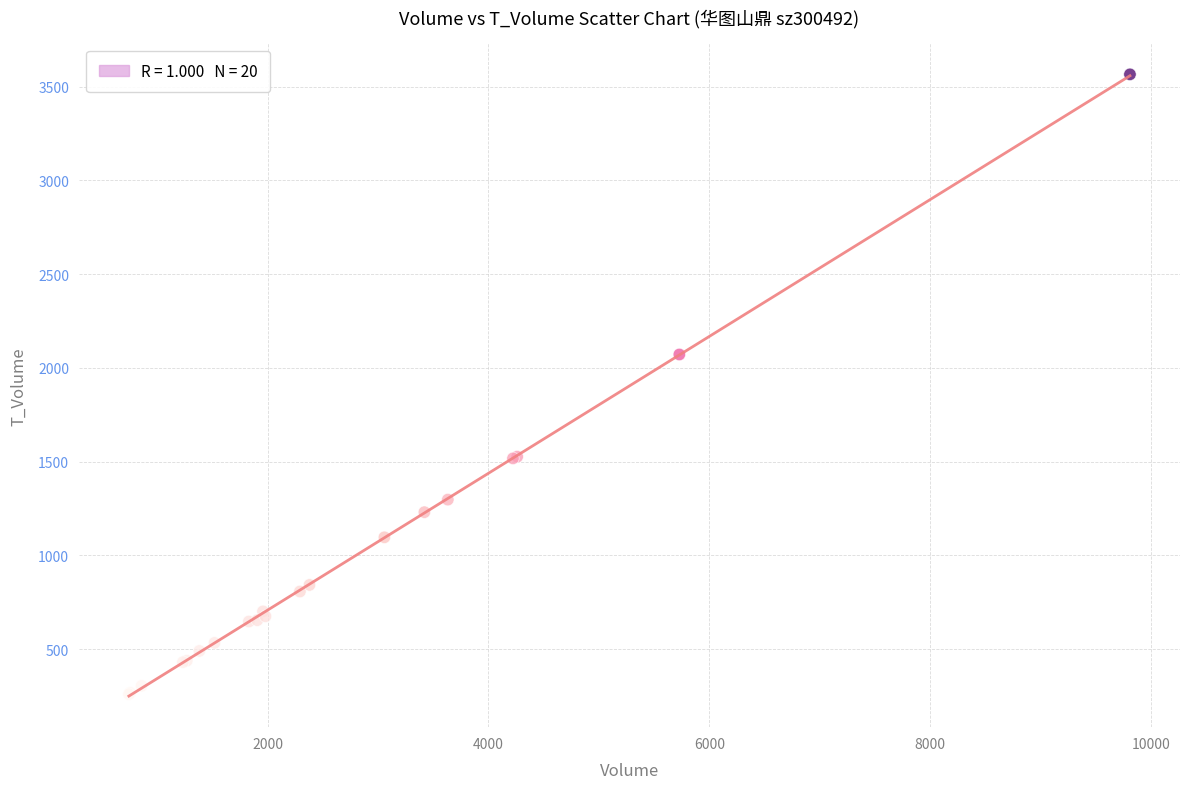

What Y value in the scatter plot is closest to 1913?

2072